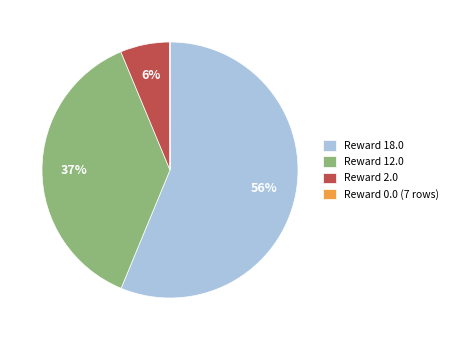

To the nearest percent, what is the average slice percentage?

25%